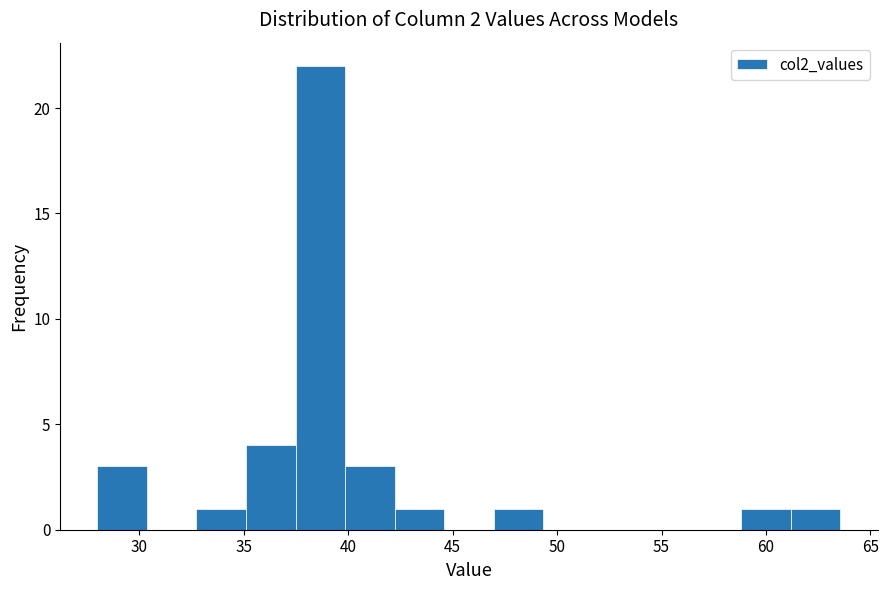

Reading left to right, list every bar in this chart as the range it spans on the x-axis followed by its height. Neither the bar edges nor the heights are printed on the chart, so give them approximately, as read against the axes.

28.0 to 30.5: 3
30.5 to 32.5: 0
32.5 to 35.0: 1
35.0 to 37.5: 4
37.5 to 40.0: 22
40.0 to 42.0: 3
42.0 to 44.5: 1
44.5 to 47.0: 0
47.0 to 49.5: 1
49.5 to 51.5: 0
51.5 to 54.0: 0
54.0 to 56.5: 0
56.5 to 59.0: 0
59.0 to 61.0: 1
61.0 to 63.5: 1